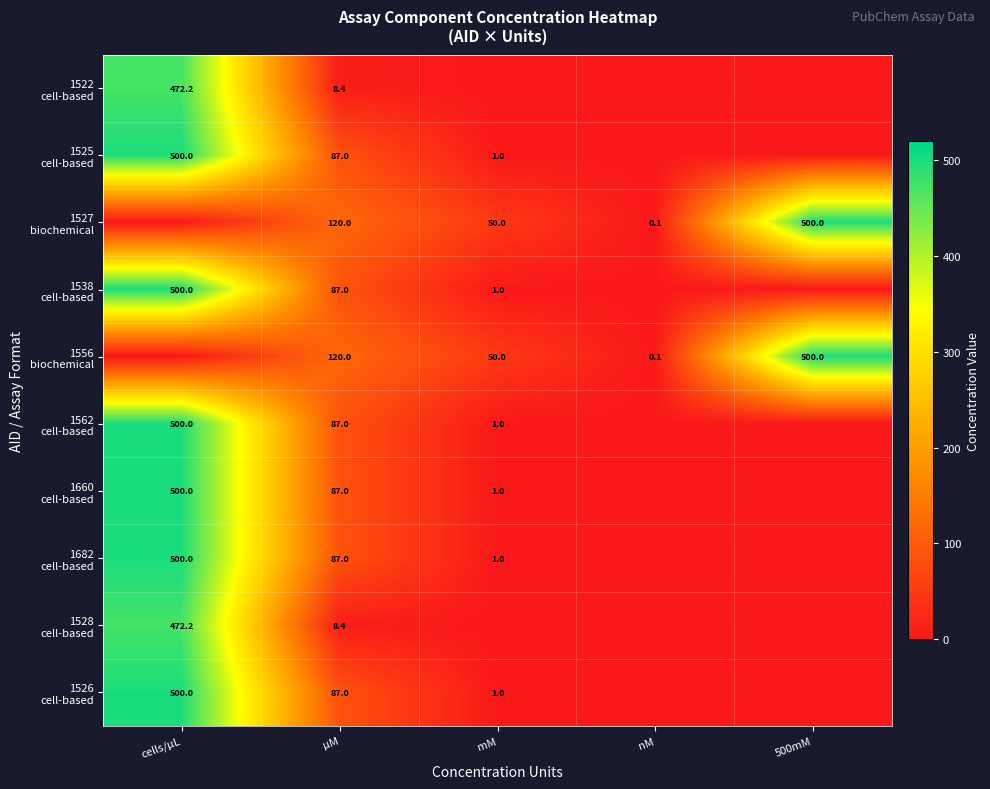

Rank the categories by 1682 cell-based value from highest to lowest.

cells/µL, µM, mM, nM, 500mM